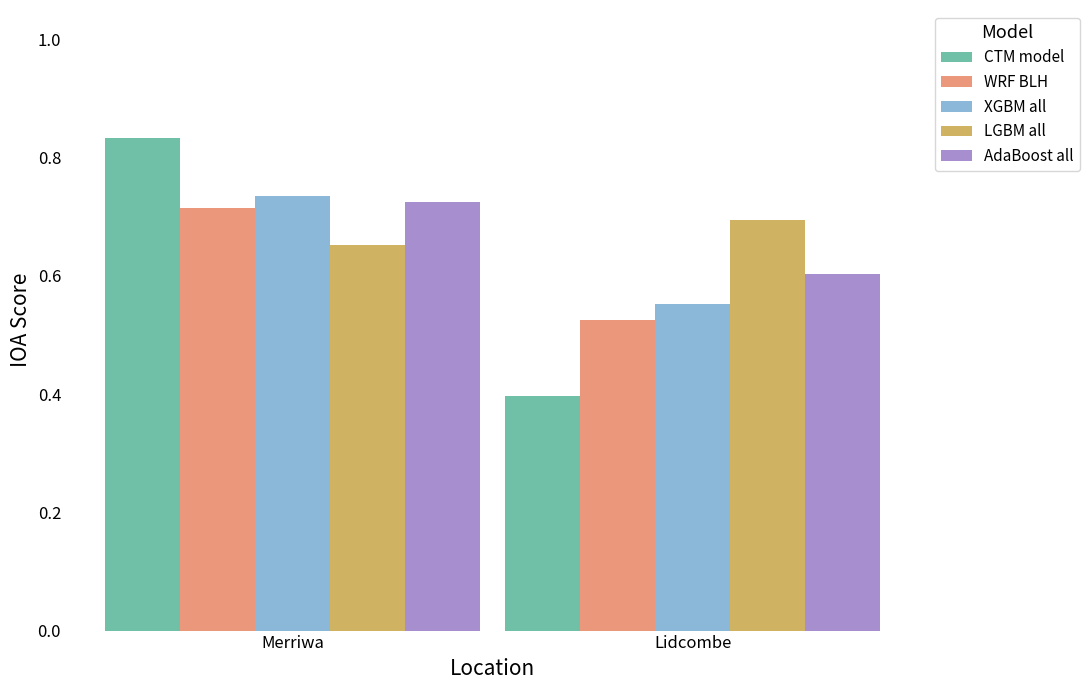

Which series has the largest total across all categories?

LGBM all